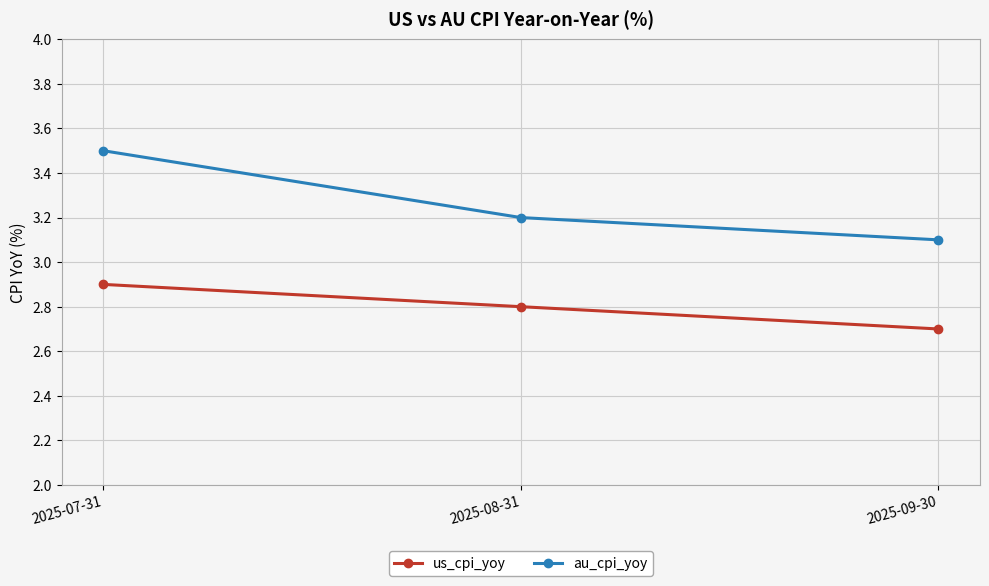

What is the total value across all series at 2025-08-31?

6.0